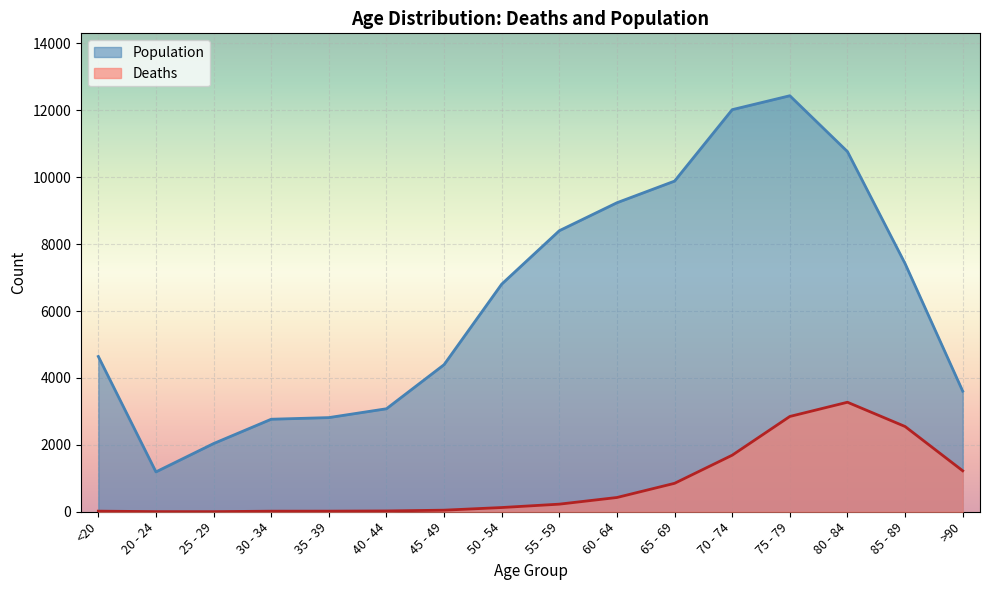

In Population, how many points are lower than both neighbors (excluding endpoints)?

1